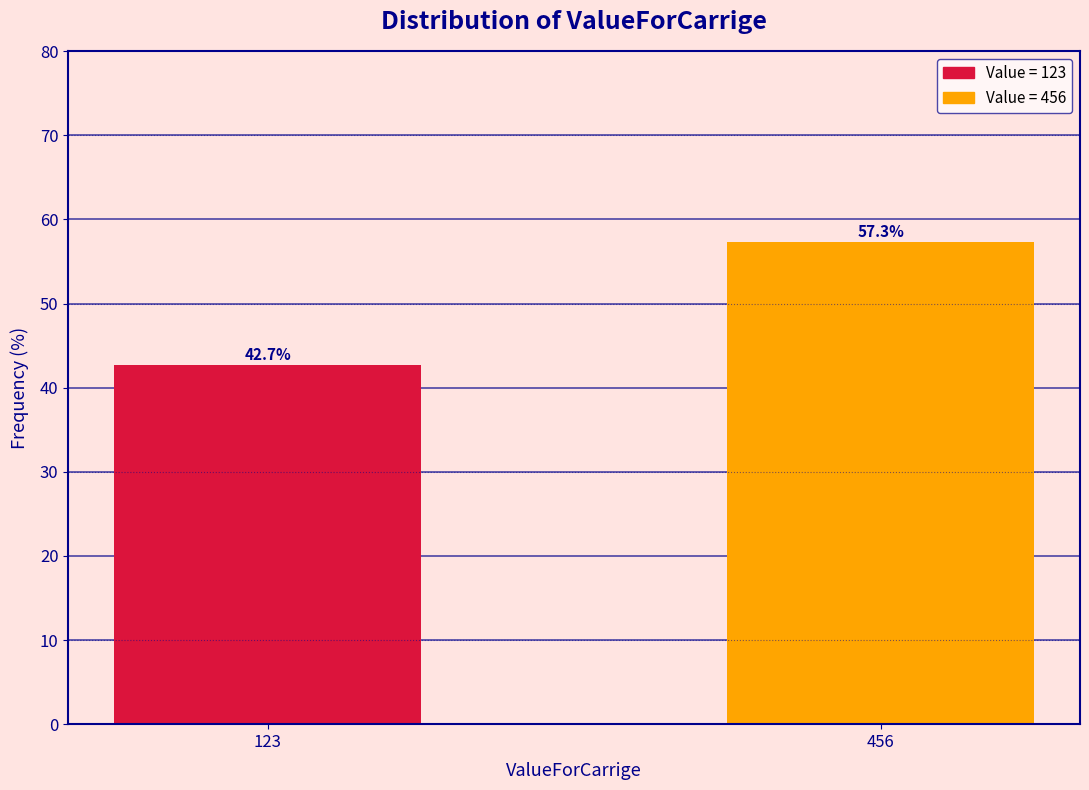

Reading left to right, transcribe all the data shown in this chart.

42.7	57.3